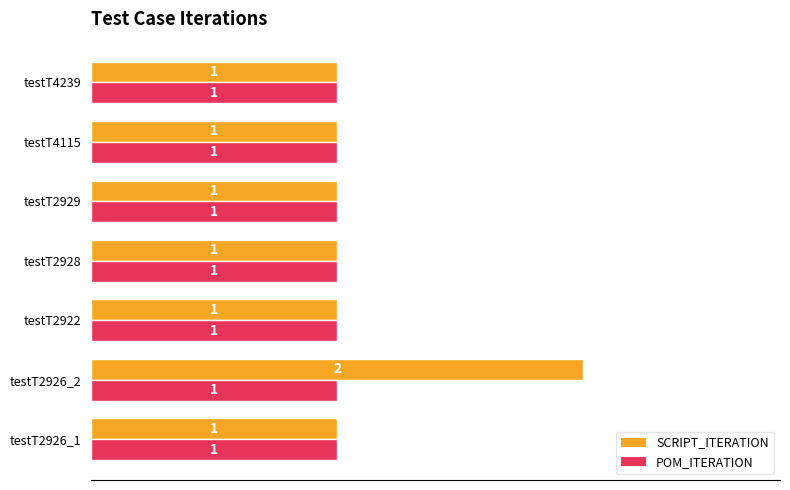

What are all the series names shown in the legend?

SCRIPT_ITERATION, POM_ITERATION